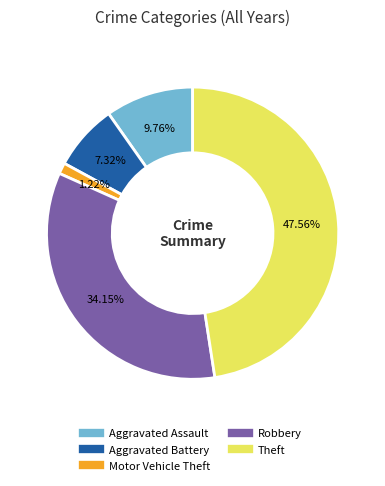

True or false: Motor Vehicle Theft accounts for 1% of the total.

True